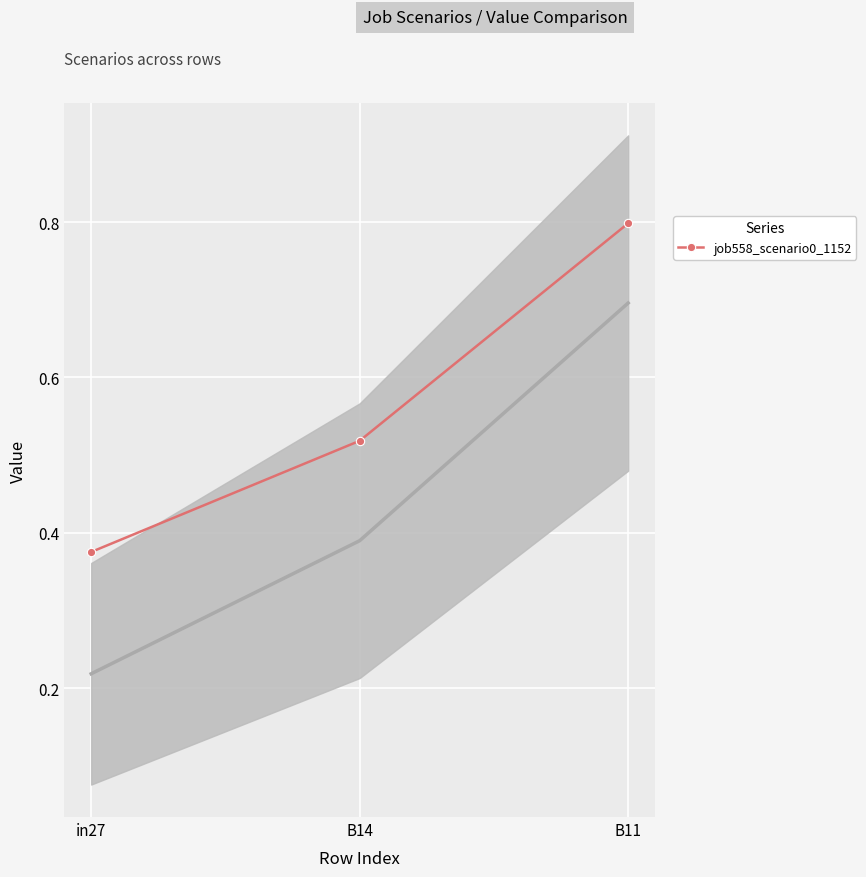

What is the sum of all values?

1.7